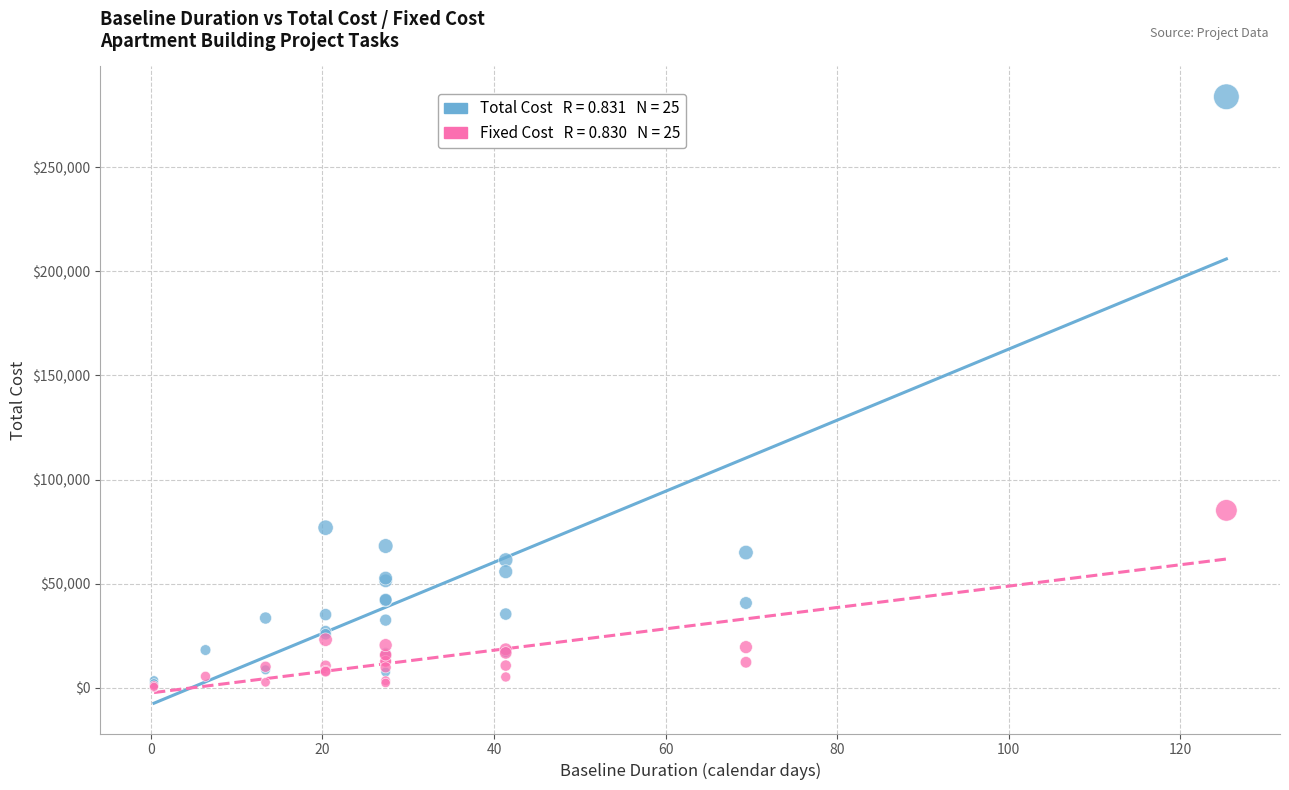

Across all series, what Y value is closest to 141943?

85166.8